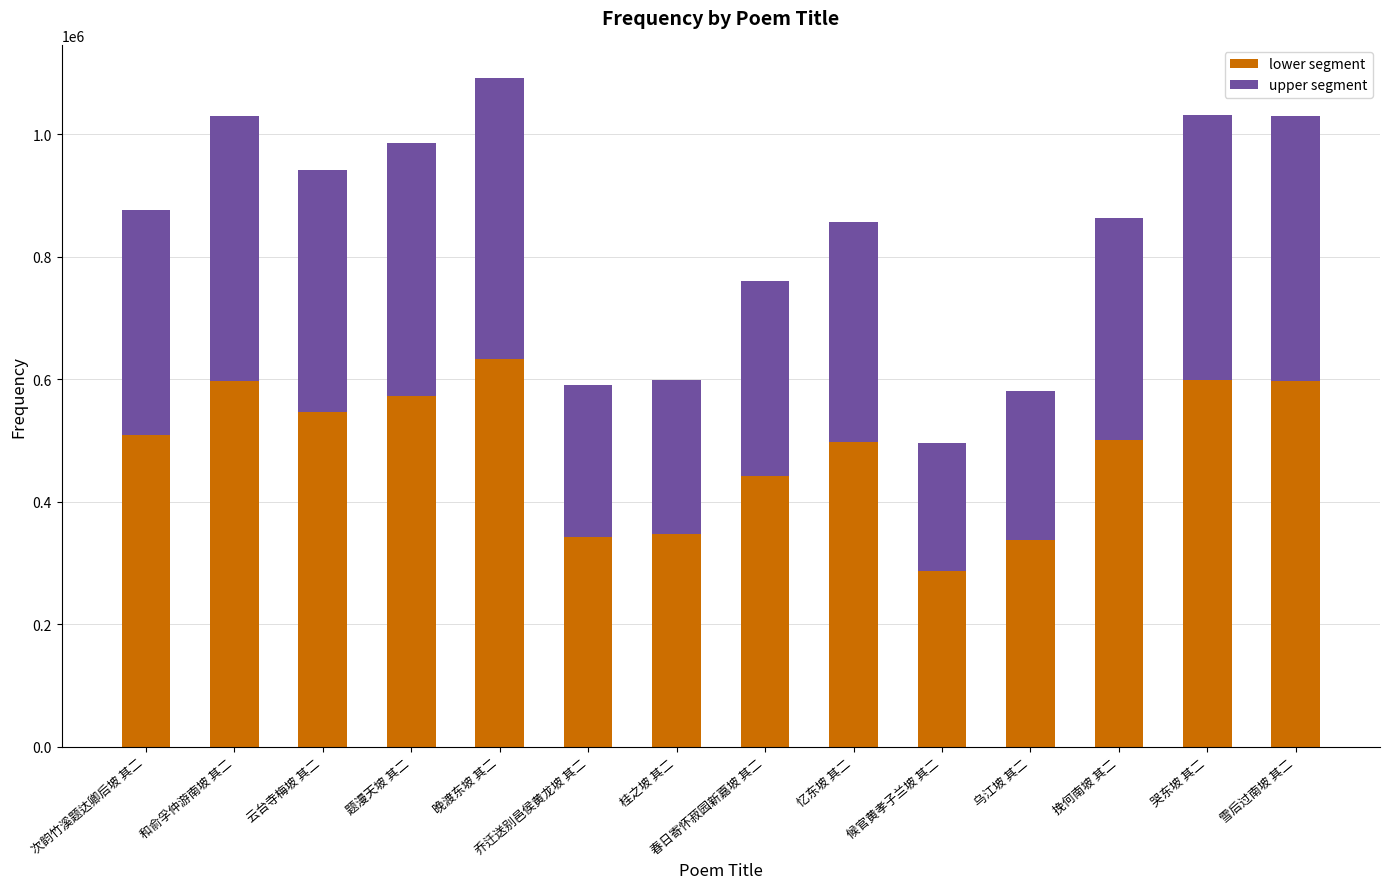

Is it true that lower segment equals 311031.9 at 和俞孚仲游南坡 其二?

False